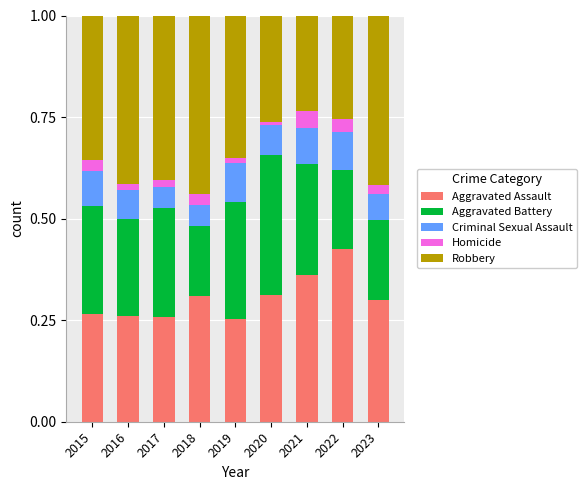

Is it true that Aggravated Assault equals 0.4 at 2017?

False